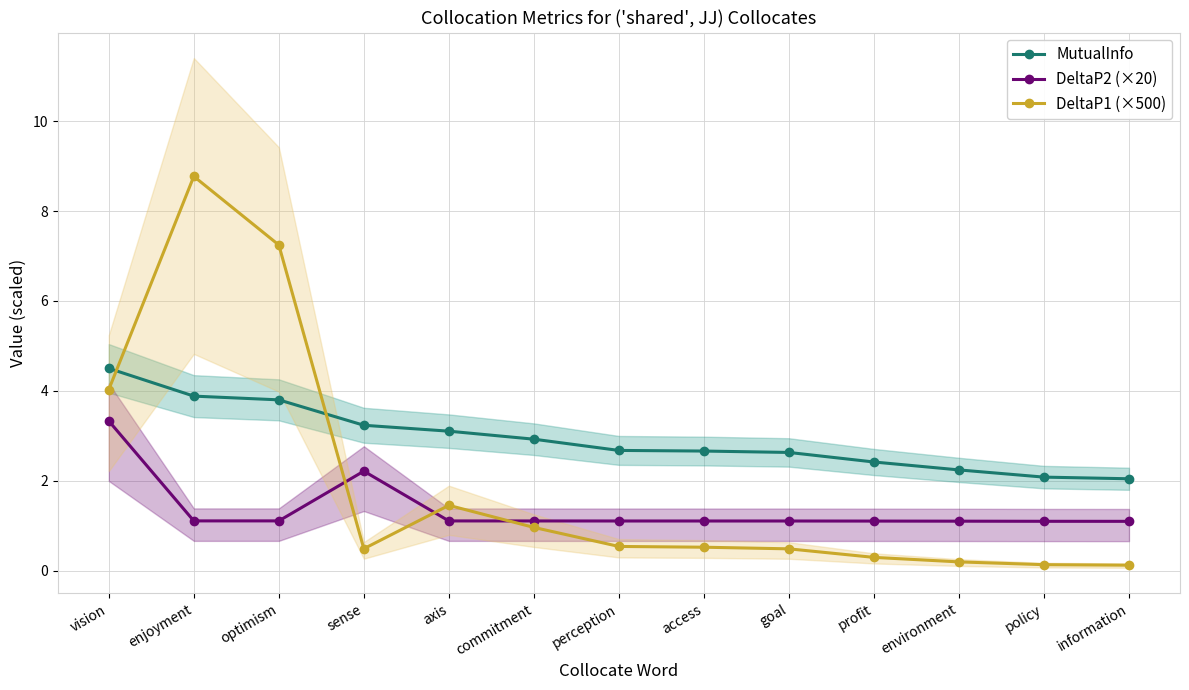

Which series changed the most between axis and commitment?

DeltaP1 (×500)